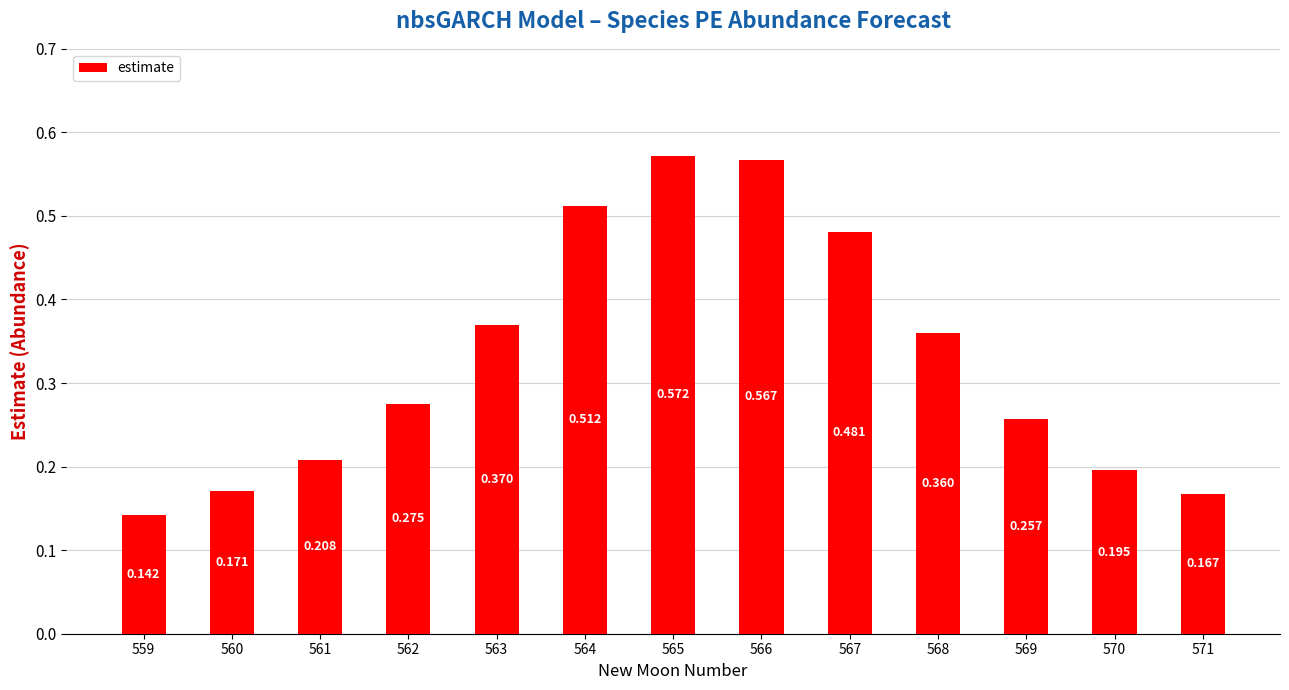

What is the sum of the values at 568 and 560?

0.5